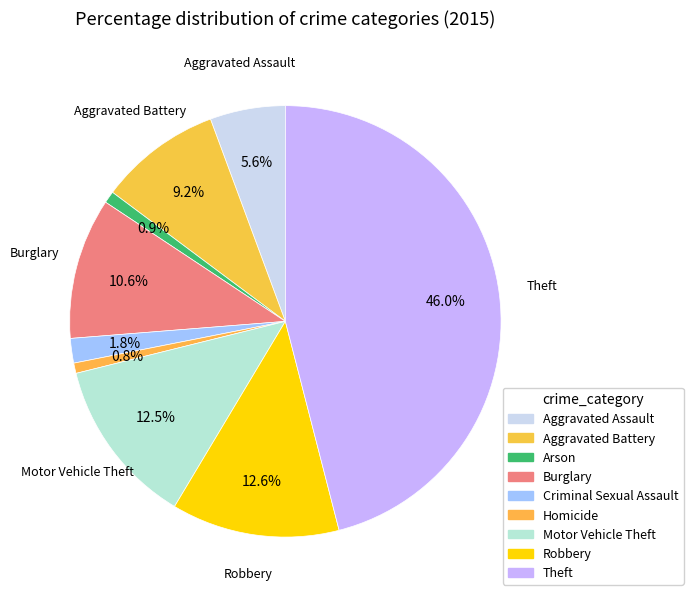

To the nearest percent, what is the difference between the largest and smallest slice percentages?

45%